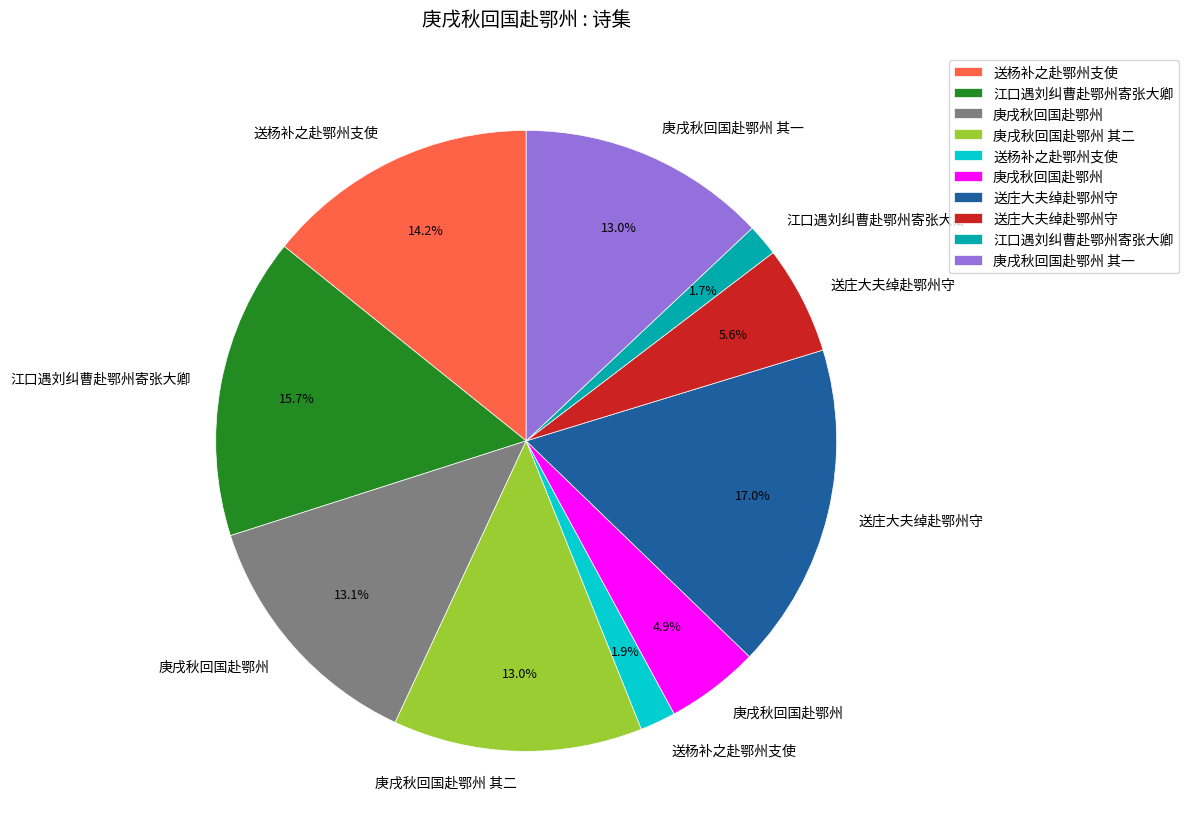

Is there a majority slice in this chart?

No